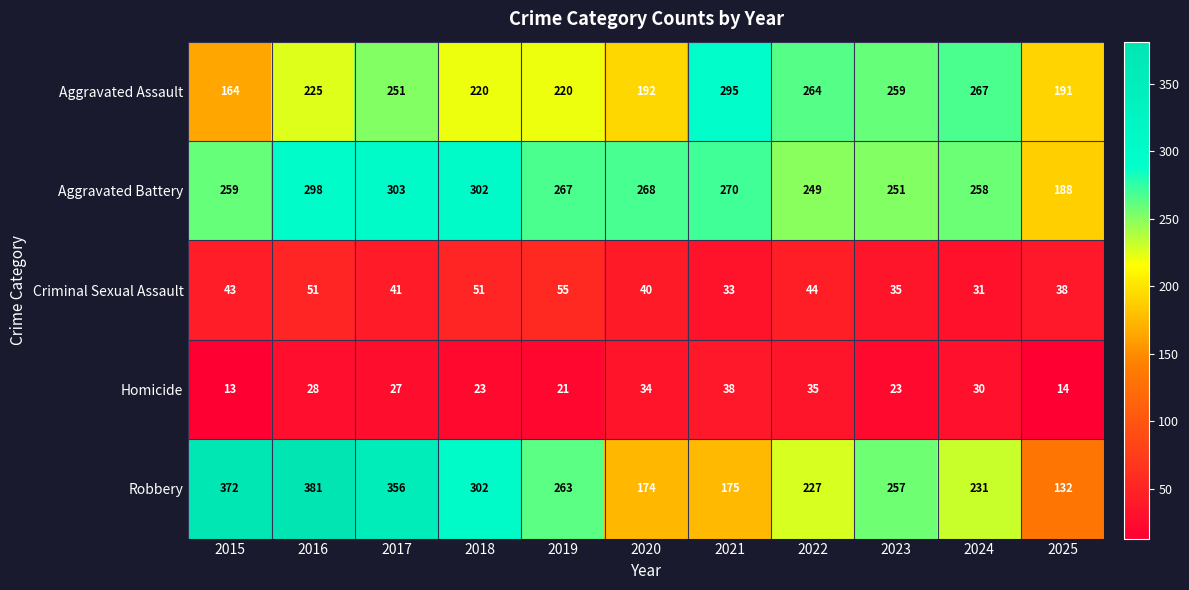

Which series has the widest spread of values?

Robbery